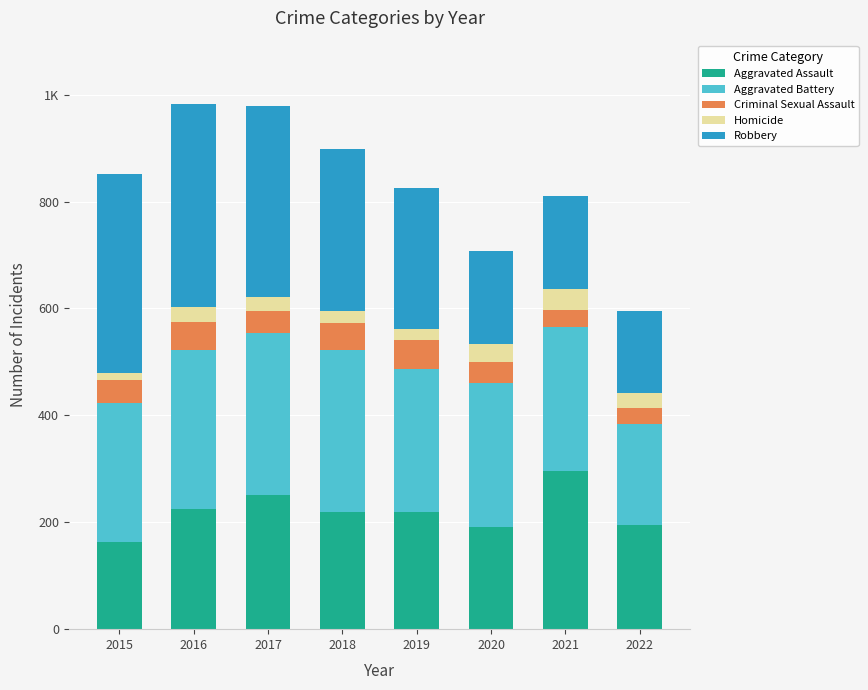

Are the bars horizontal?

No